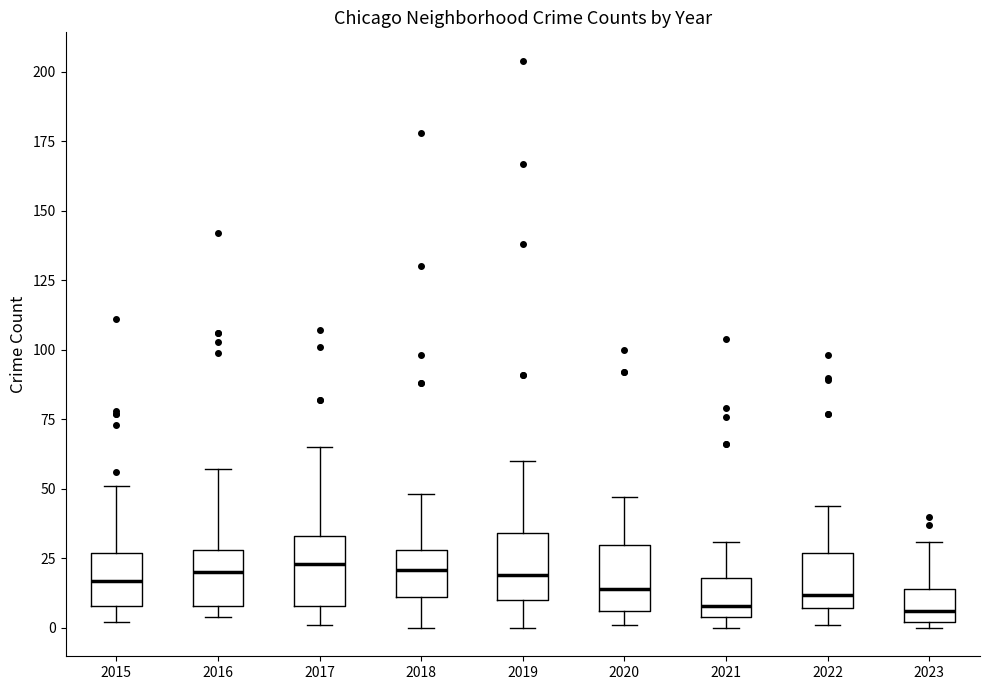

Where does the upper whisker of the box at x = 2015 end on the y-axis? The values are not printed on the chart, so give them approximately, as read against the axis.

50